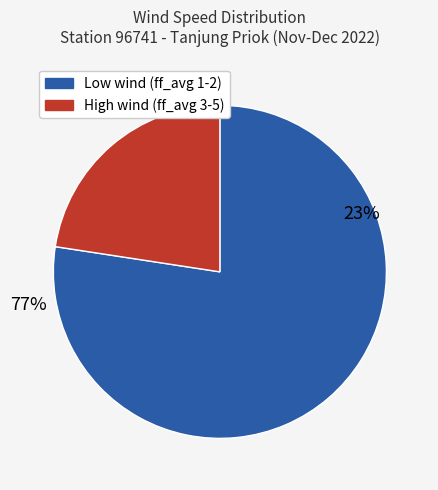

Which slice is the smallest?

ff_avg=3